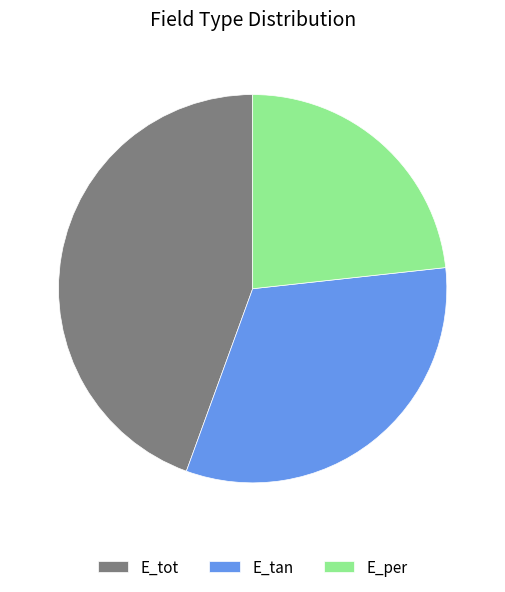

Combined, do E_per and E_tan account for over 50%?

Yes